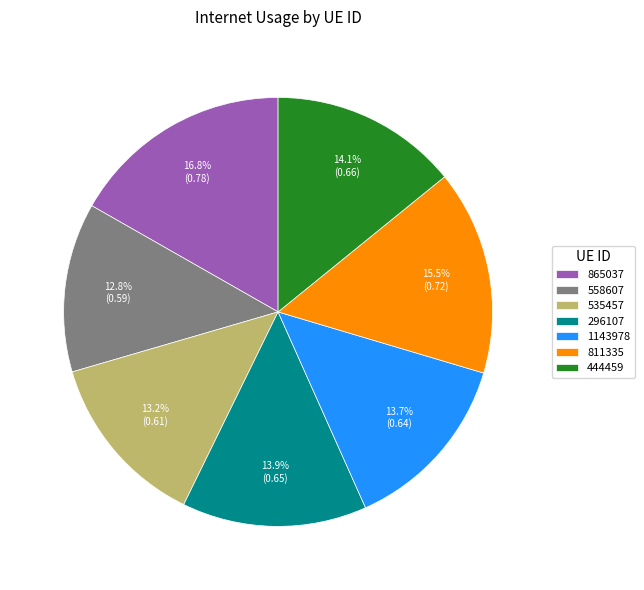

To the nearest percent, what portion does 865037 represent?

17%